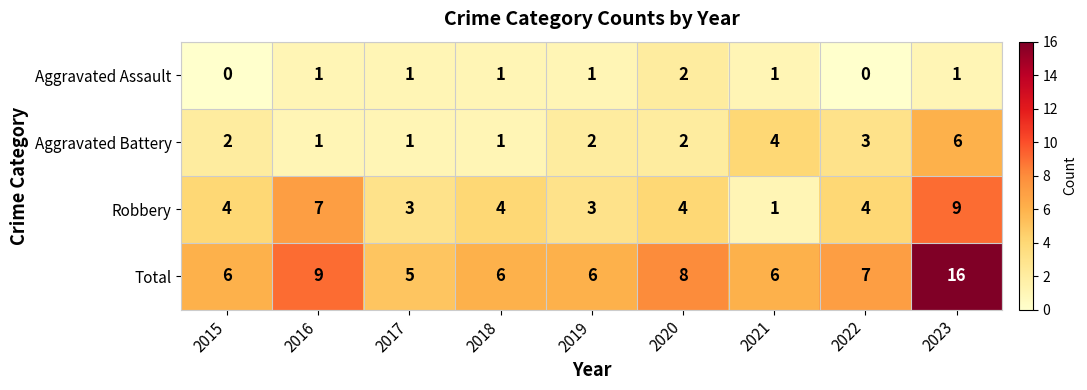

What is the total value across all series at 2022?

14